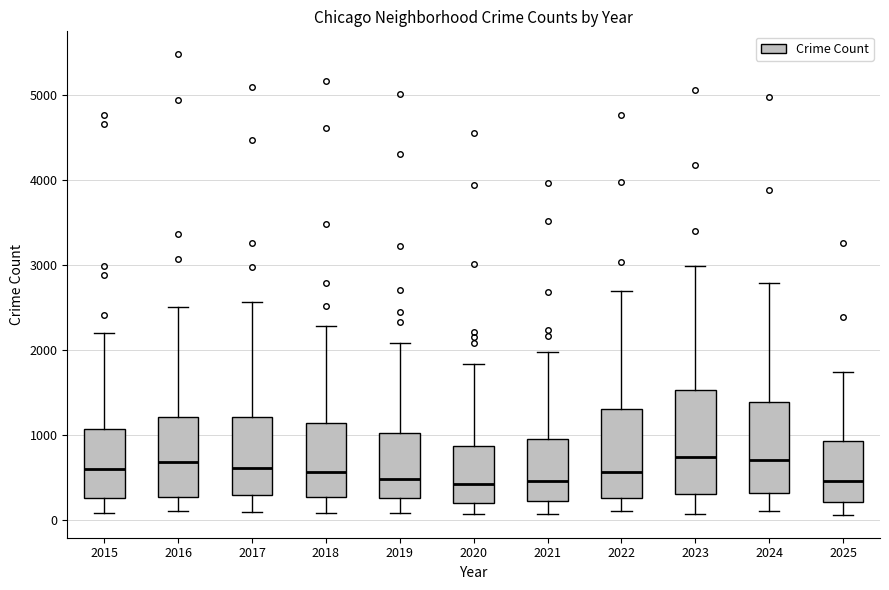

Reading left to right, transcribe this box plot: for each box, give where its median line is, the range the box spans, and where its two whiskers end, as read against the y-axis. The values are not printed on the chart, so give them approximately, as read against the axis.

2015: median 600, box 300 to 1100, whiskers 100 to 2200
2016: median 700, box 300 to 1200, whiskers 100 to 2500
2017: median 600, box 300 to 1200, whiskers 100 to 2600
2018: median 600, box 300 to 1100, whiskers 100 to 2300
2019: median 500, box 300 to 1000, whiskers 100 to 2100
2020: median 400, box 200 to 900, whiskers 100 to 1800
2021: median 500, box 200 to 900, whiskers 100 to 2000
2022: median 600, box 300 to 1300, whiskers 100 to 2700
2023: median 700, box 300 to 1500, whiskers 100 to 3000
2024: median 700, box 300 to 1400, whiskers 100 to 2800
2025: median 500, box 200 to 900, whiskers 100 to 1700